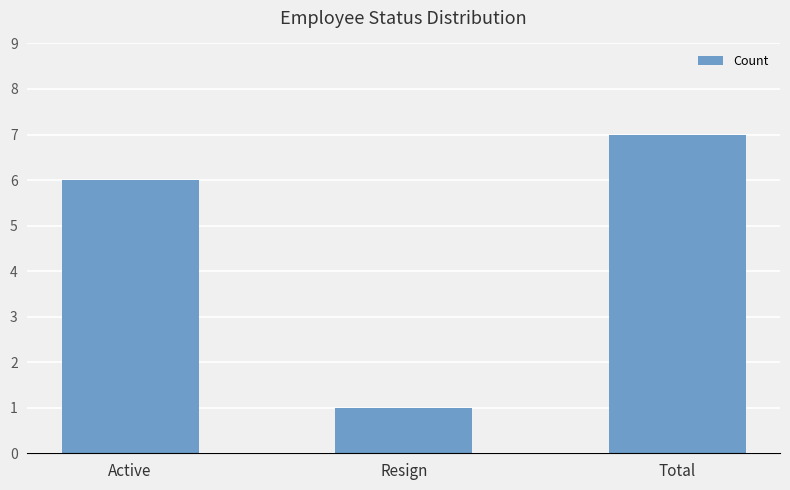

What is the ratio of the value at Resign to the value at Active?

0.2